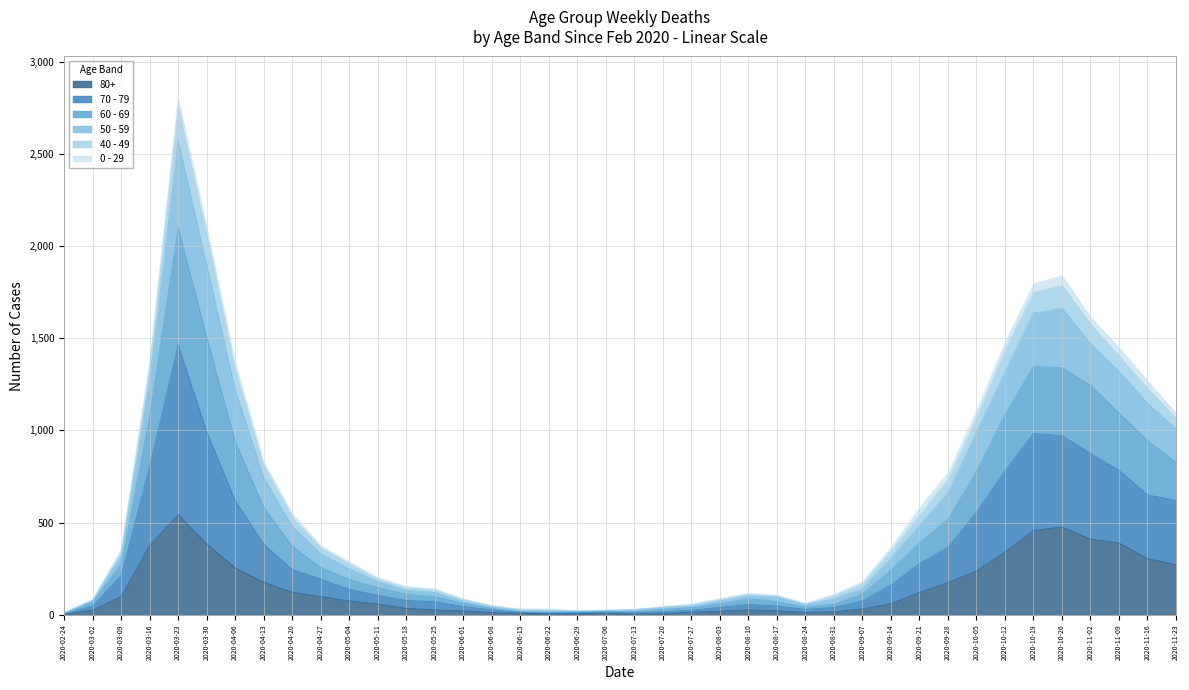

What is the total value across all series at 2020-06-22?

33